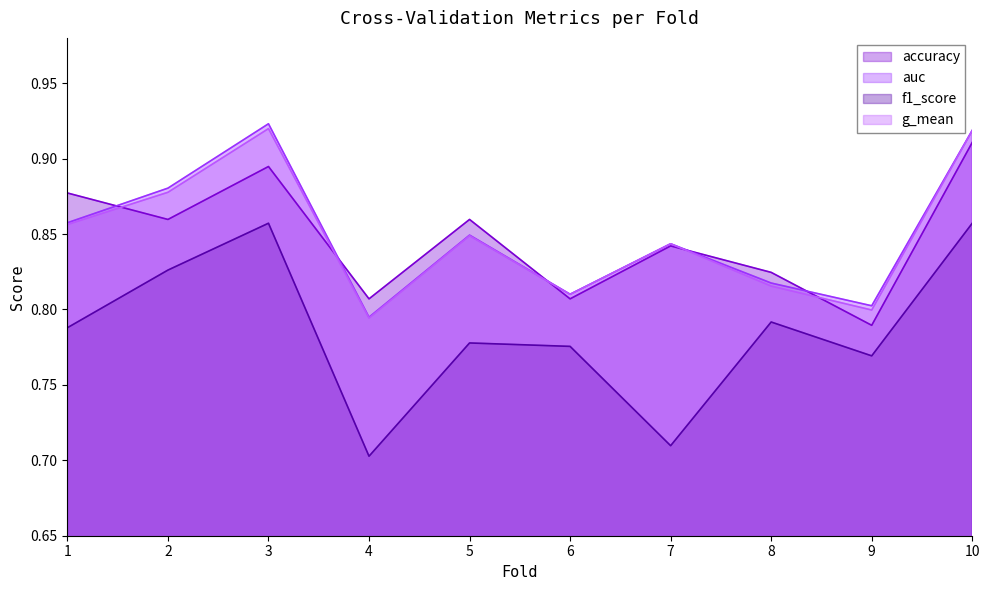

Does the chart display data point markers on the line(s)?

No